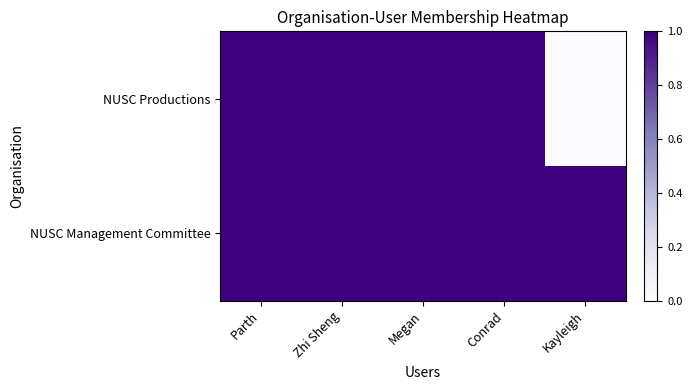

At which category does the chart reach its minimum across all series?

Kayleigh